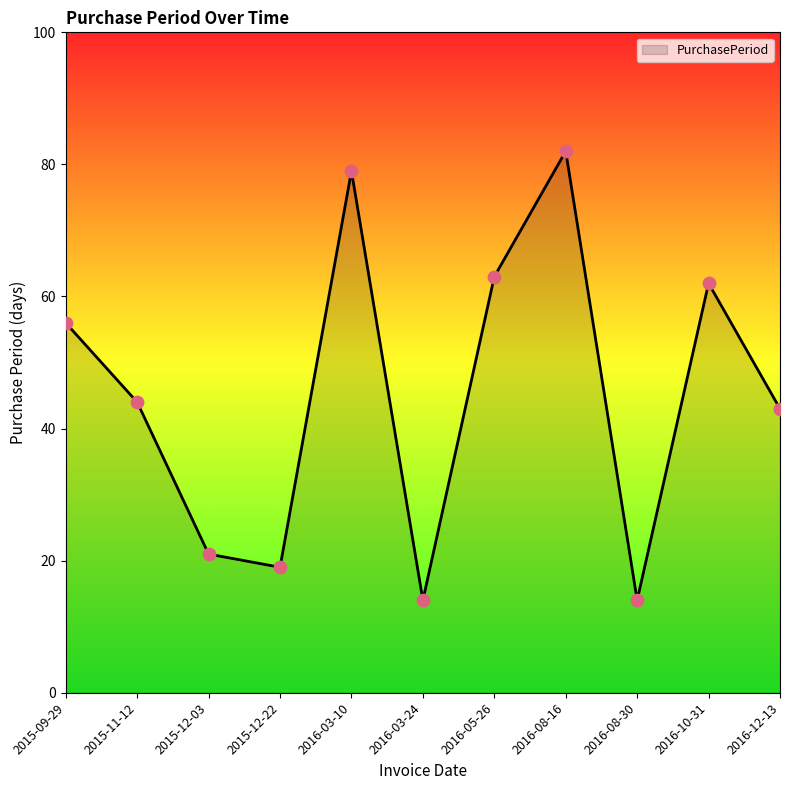

What is the change in value from 2015-11-12 to 2016-08-30?

-30